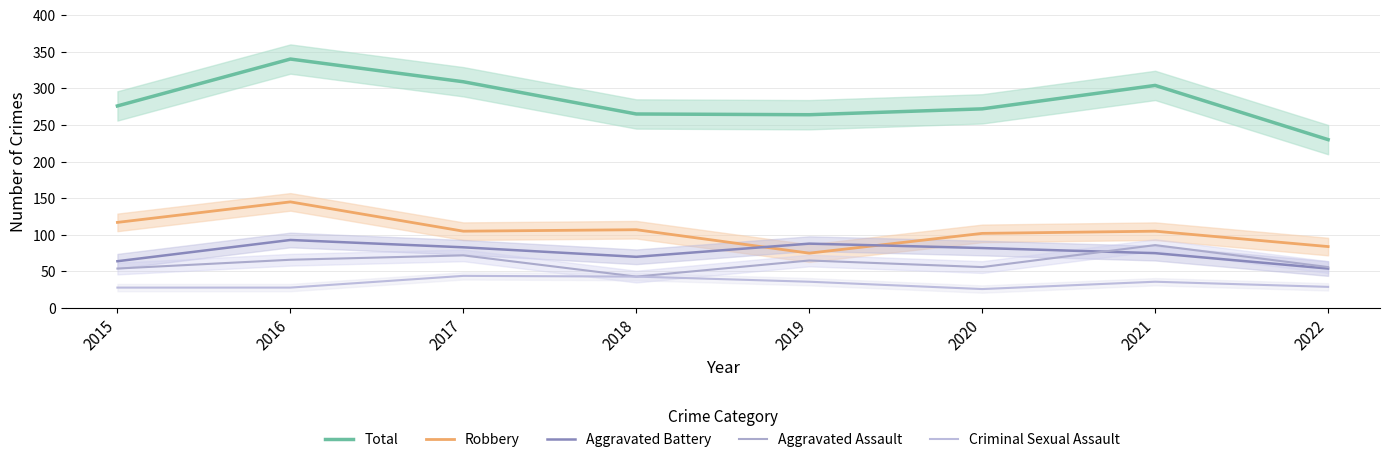

The value of Criminal Sexual Assault at 2020 is 11. True or false?

False